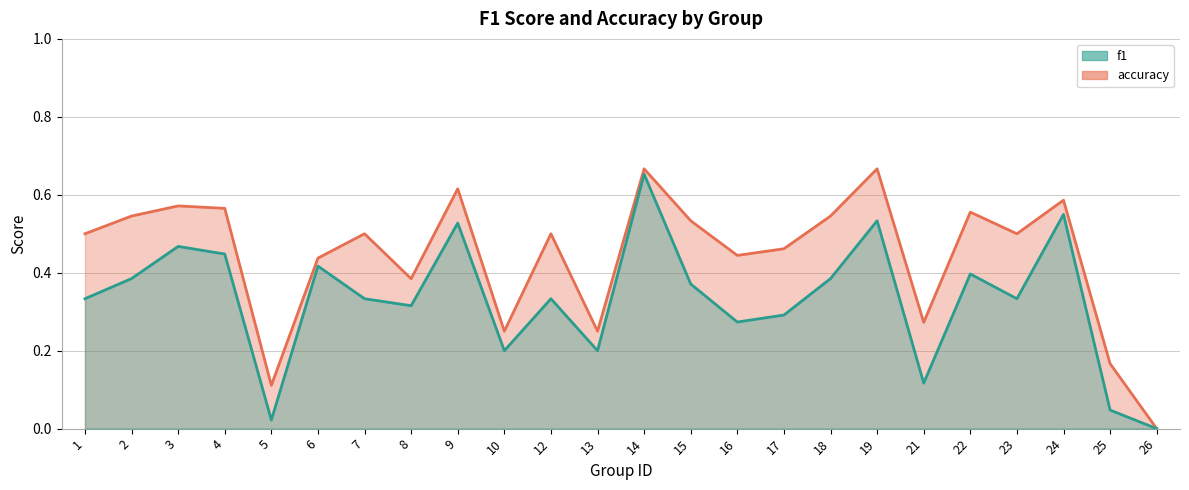

At which category does accuracy reach its first local peak?

3